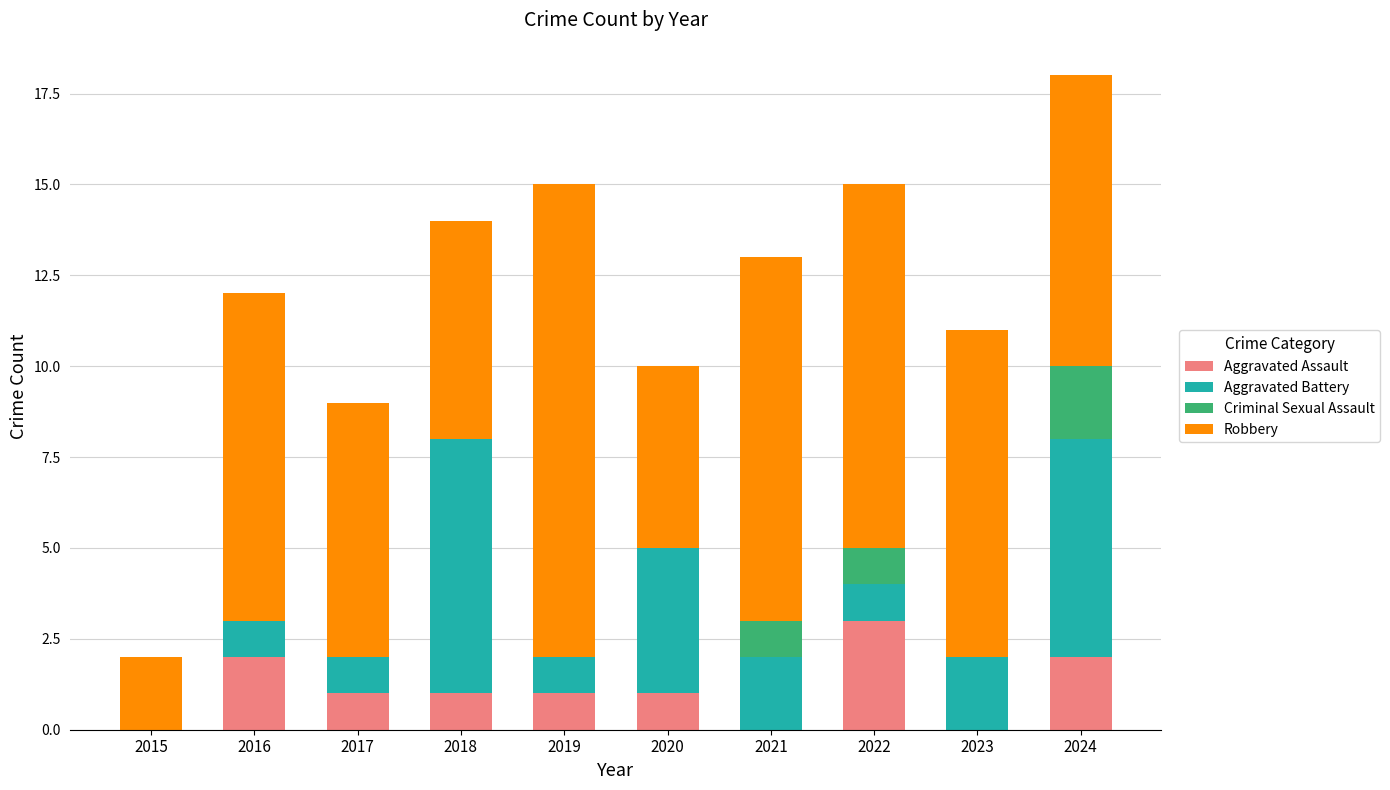

What is the average value of the Aggravated Assault series?

1